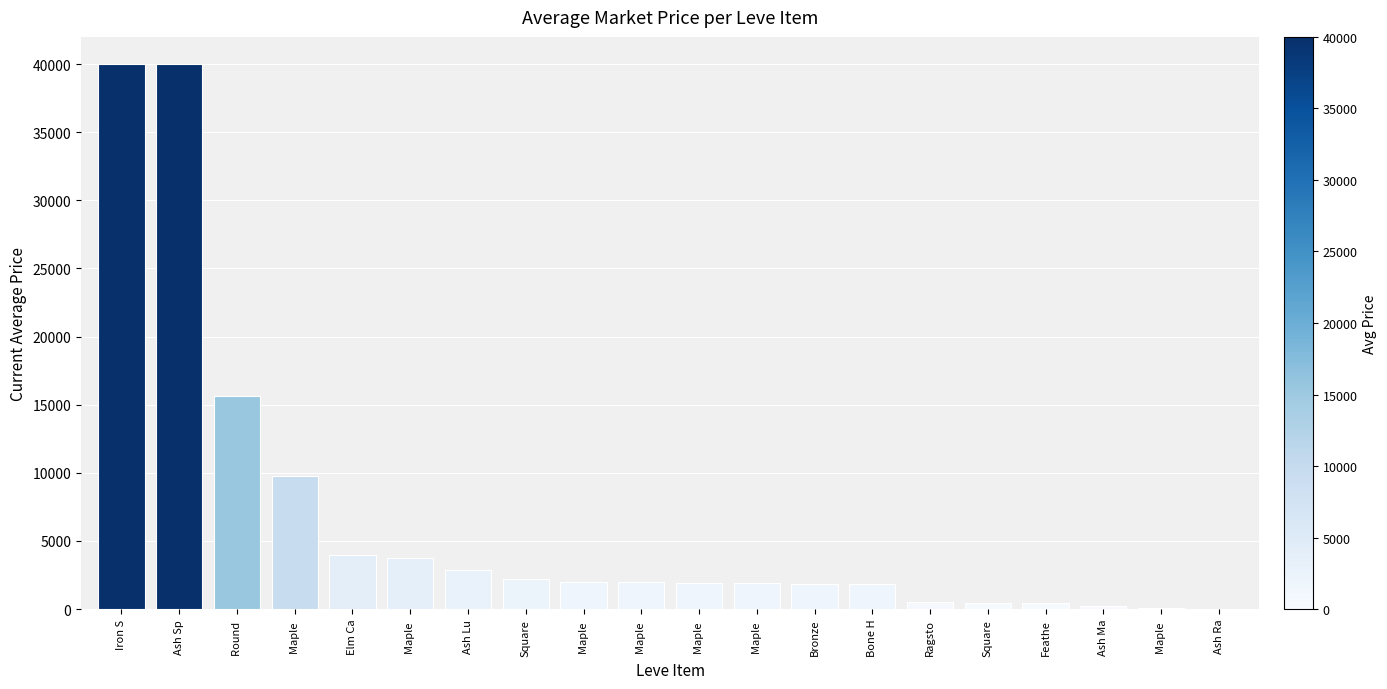

Count the number of data series in this chart.

1